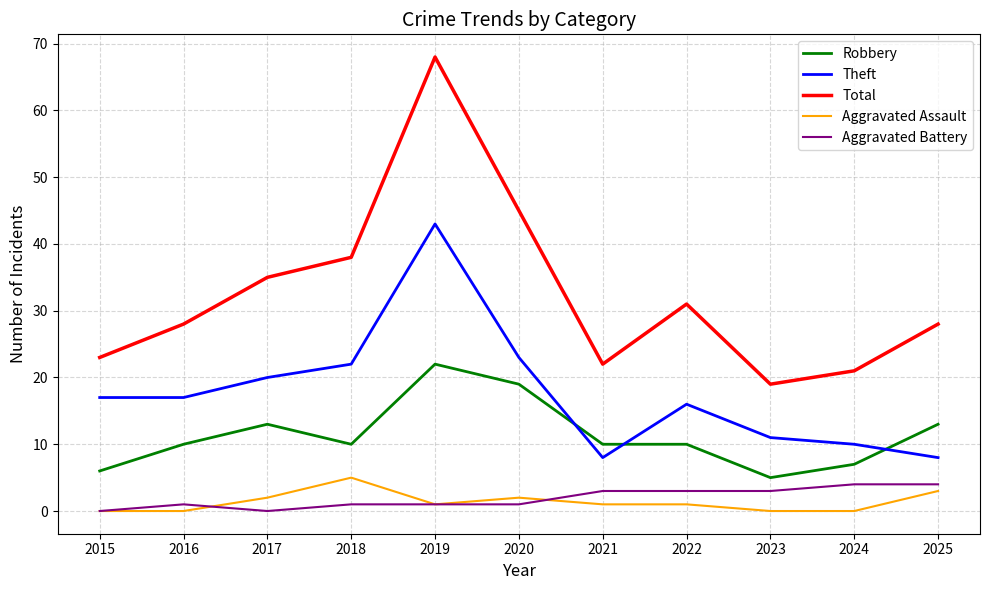

True or false: Aggravated Assault has a value of 0 at 2016.

True